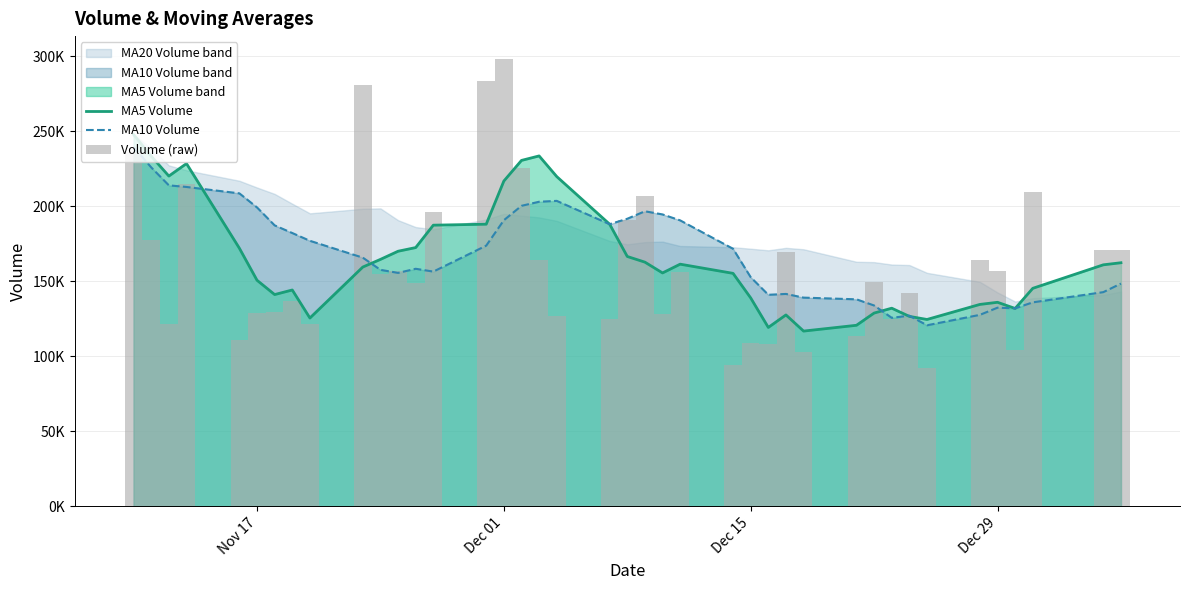

Which series has the largest total across all categories?

v_ma10 line